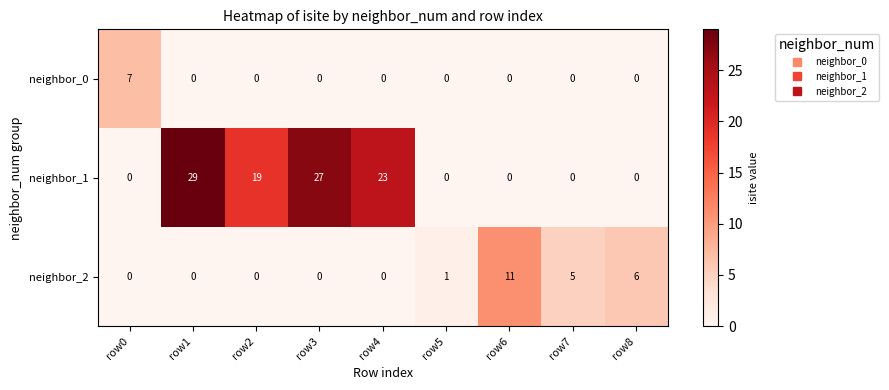

What is the maximum value for neighbor_2?

11